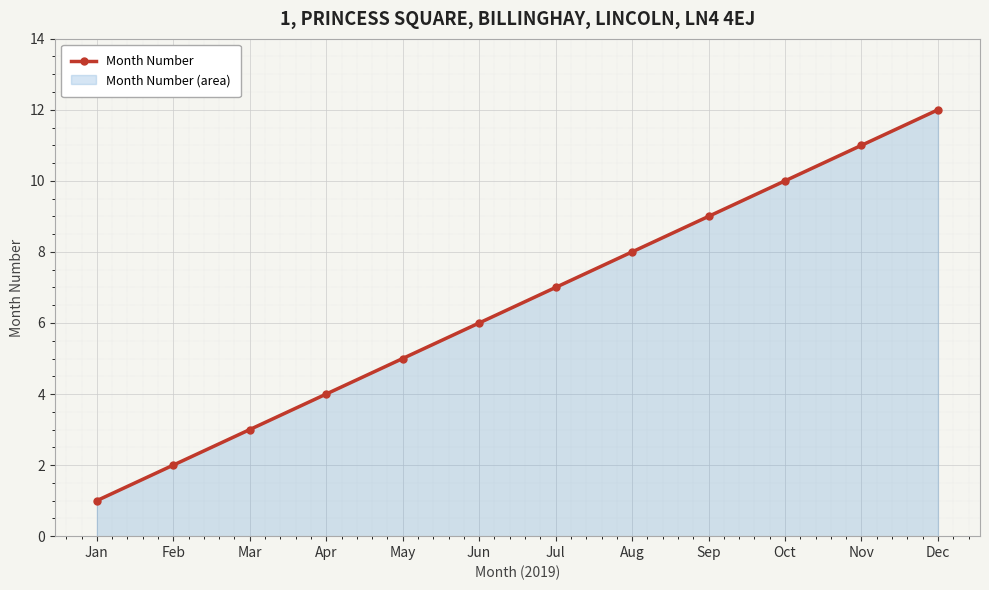

What is the smallest value displayed?

1